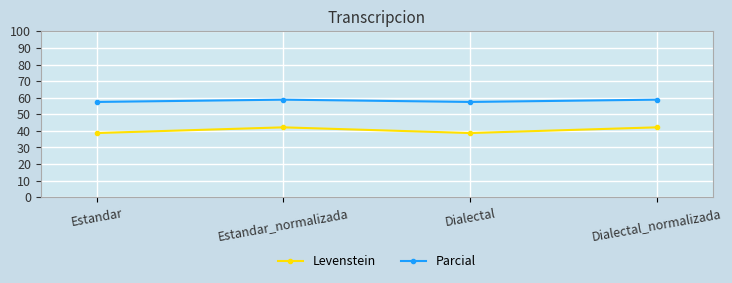

List the series in order of their overall mean, highest first.

Parcial, Levenstein